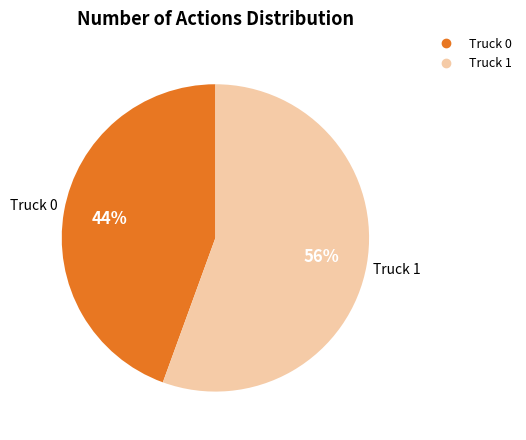

To the nearest percent, what is the combined percentage of Truck 0 and Truck 1?

100%